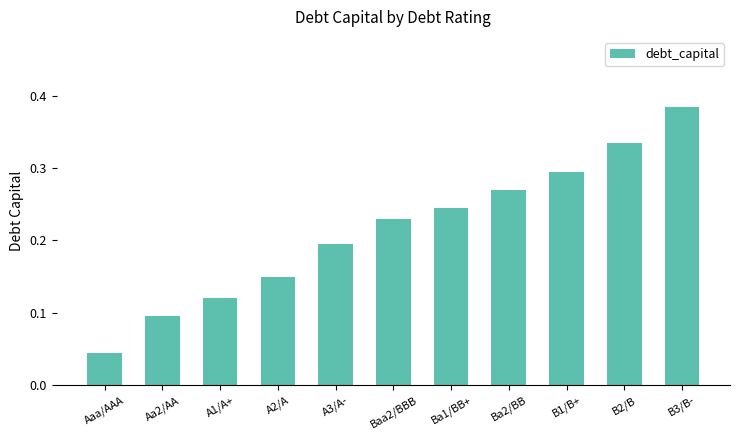

True or false: the data shows 0.3 at A3/A-.

False